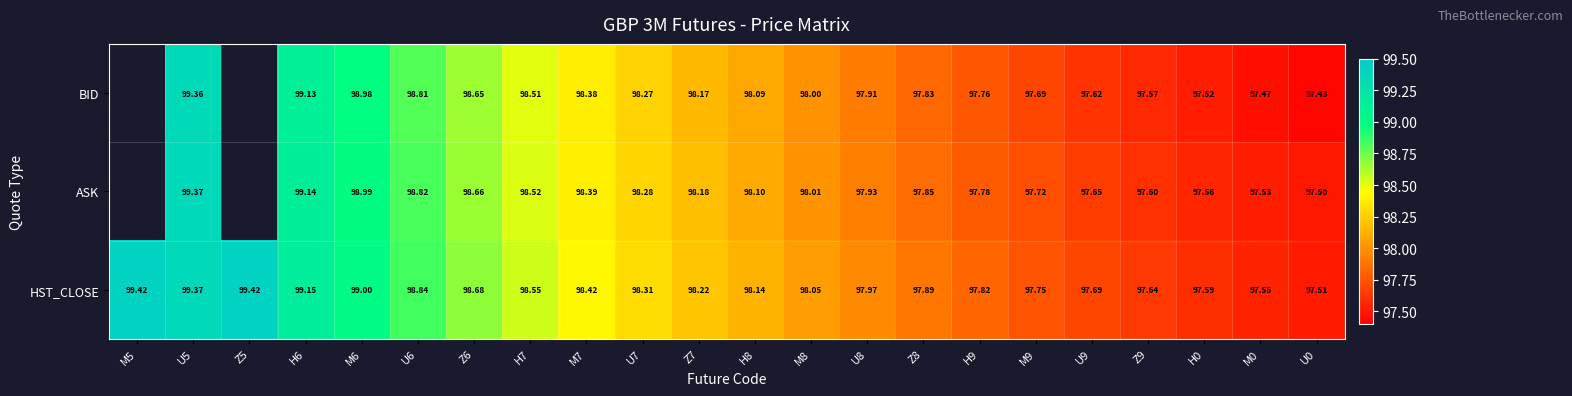

Which series changed the most between U6 and M9?

BID